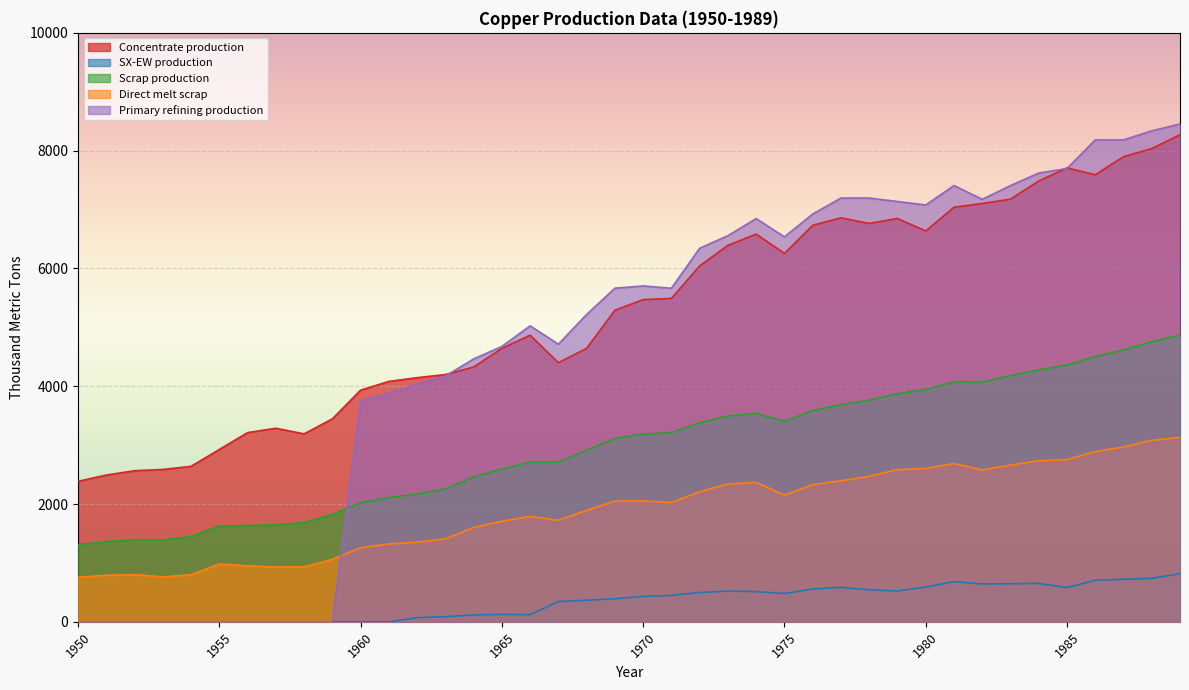

What is the maximum value shown in the chart?

8452.7